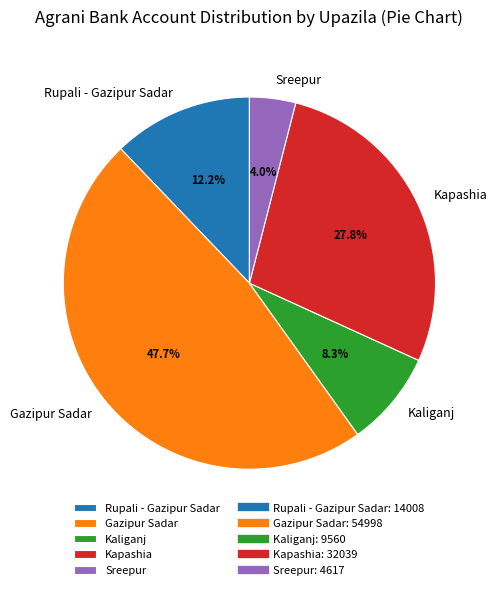

Which has a higher value, Kaliganj or Sreepur?

Kaliganj